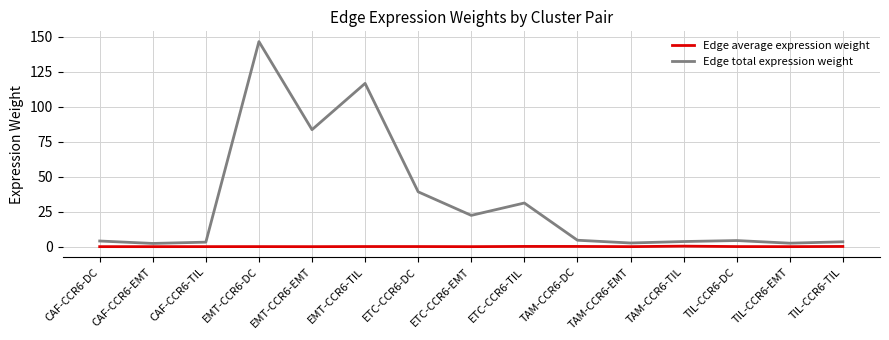

The value of Edge total expression weight at ETC-CCR6-DC is 19.0. True or false?

False